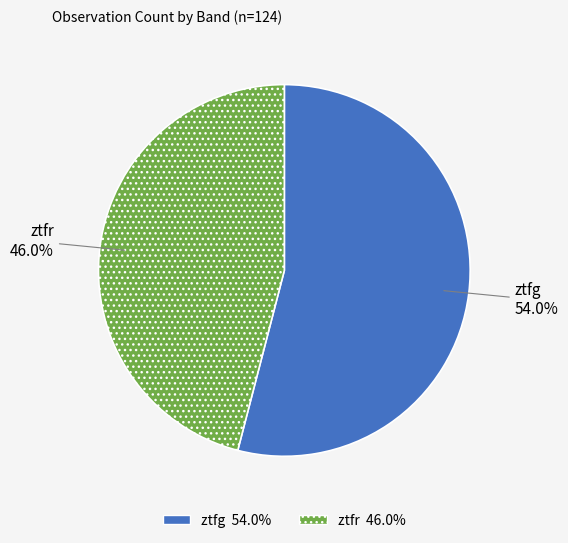

Does any single category account for the majority?

Yes